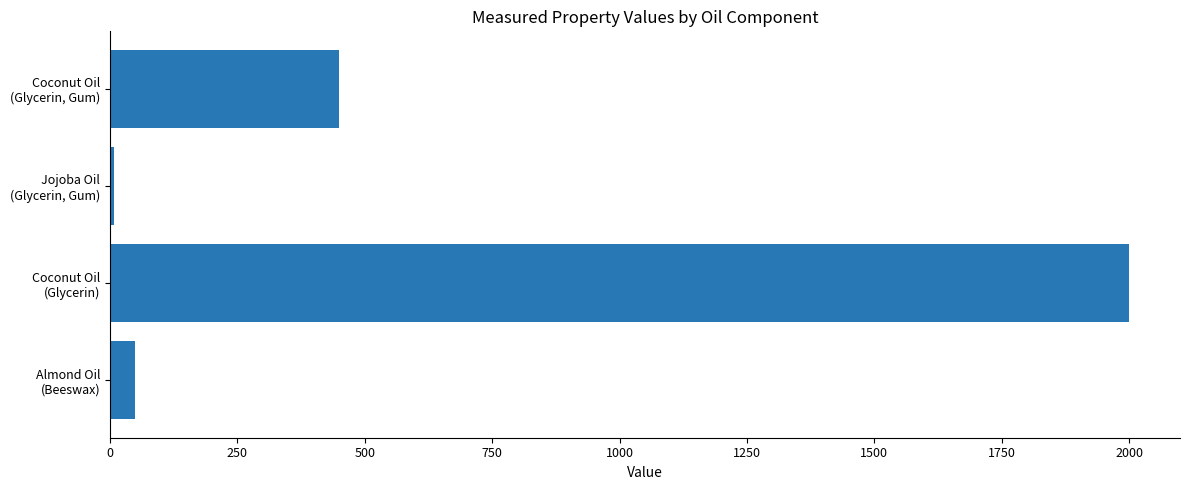

Which category has the highest value across all series?

Coconut Oil
(Glycerin)